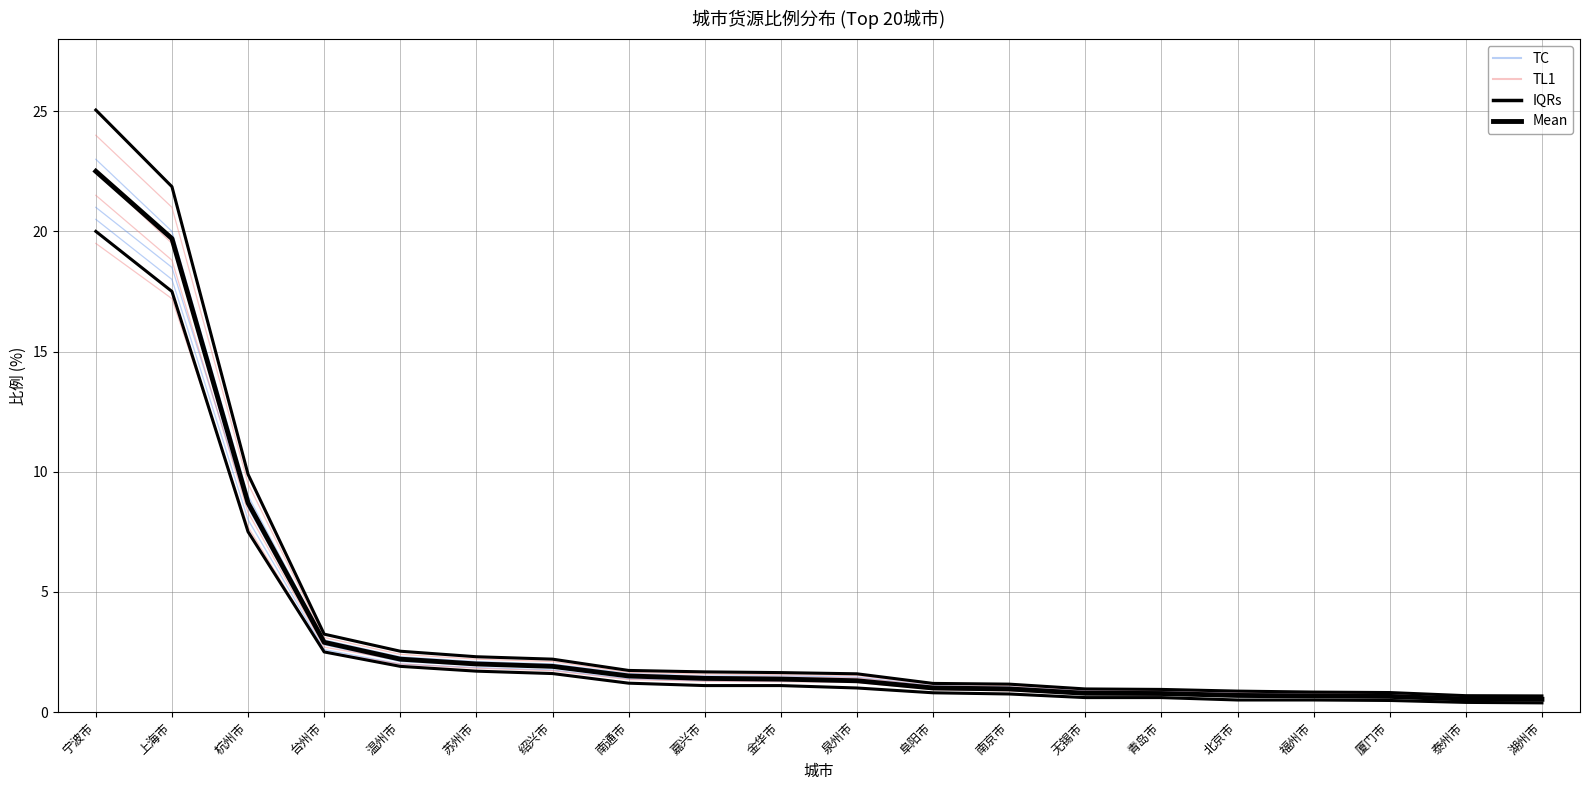

True or false: TC and TL1 cross at least once.

False